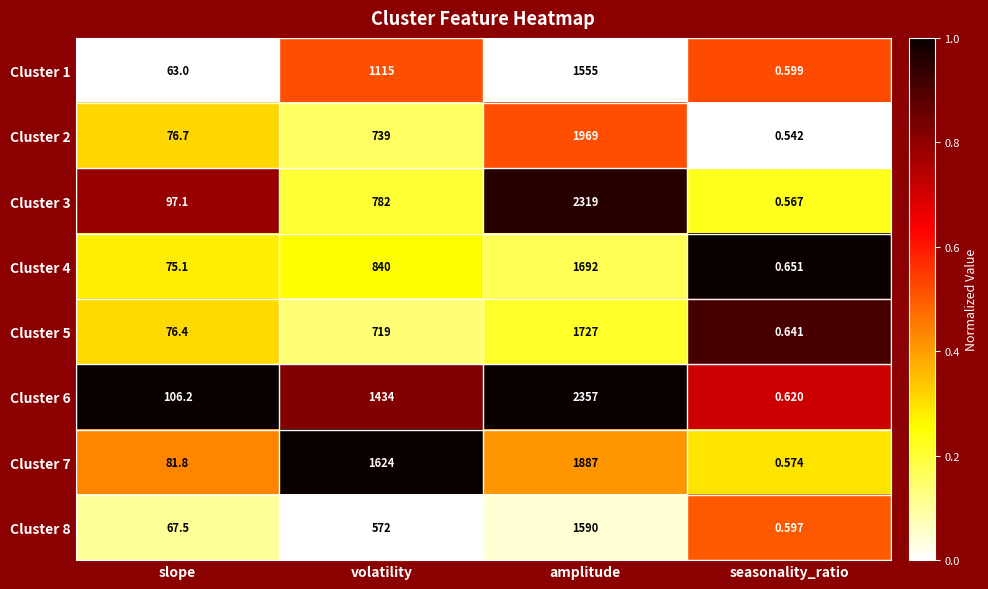

At which label is Cluster 8 closest to 795?

volatility